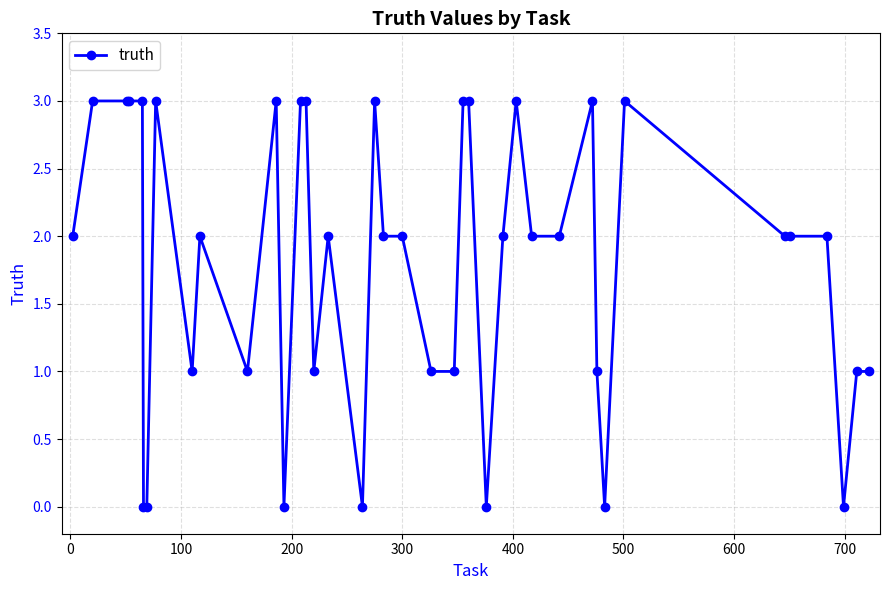

Is this an area chart (filled region under the line)?

No